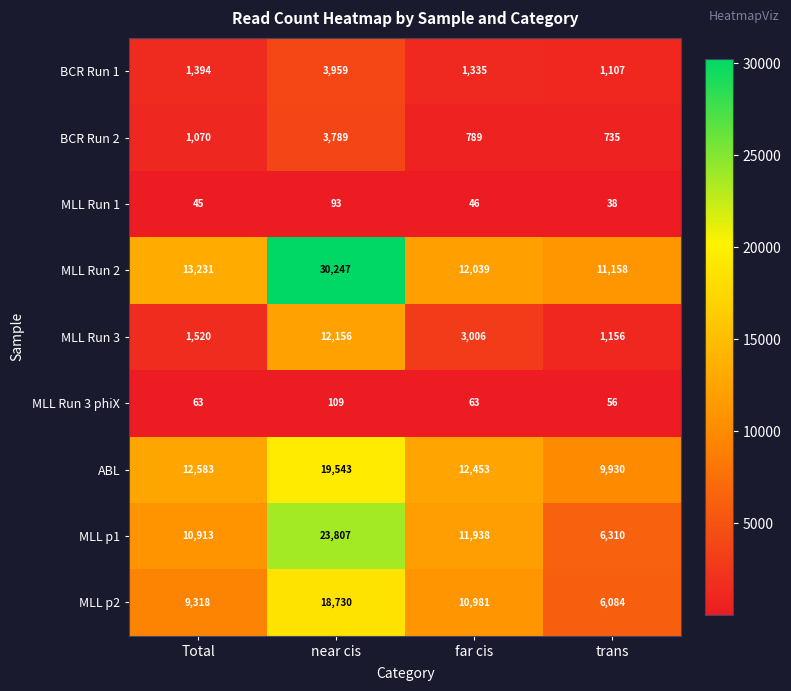

How many series are shown in this chart?

9